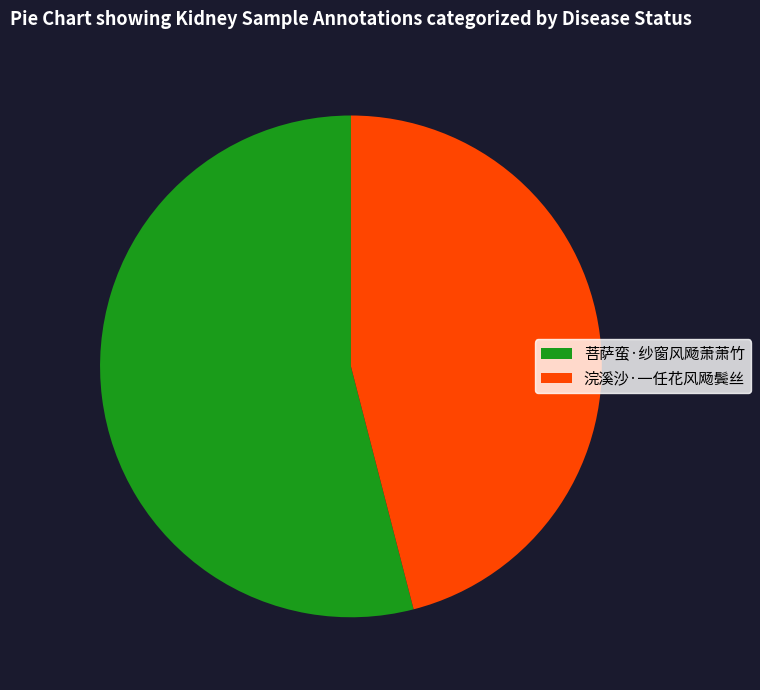

Combined, do 浣溪沙·一任花风飏鬓丝 and 菩萨蛮·纱窗风飏萧萧竹 account for over 50%?

Yes